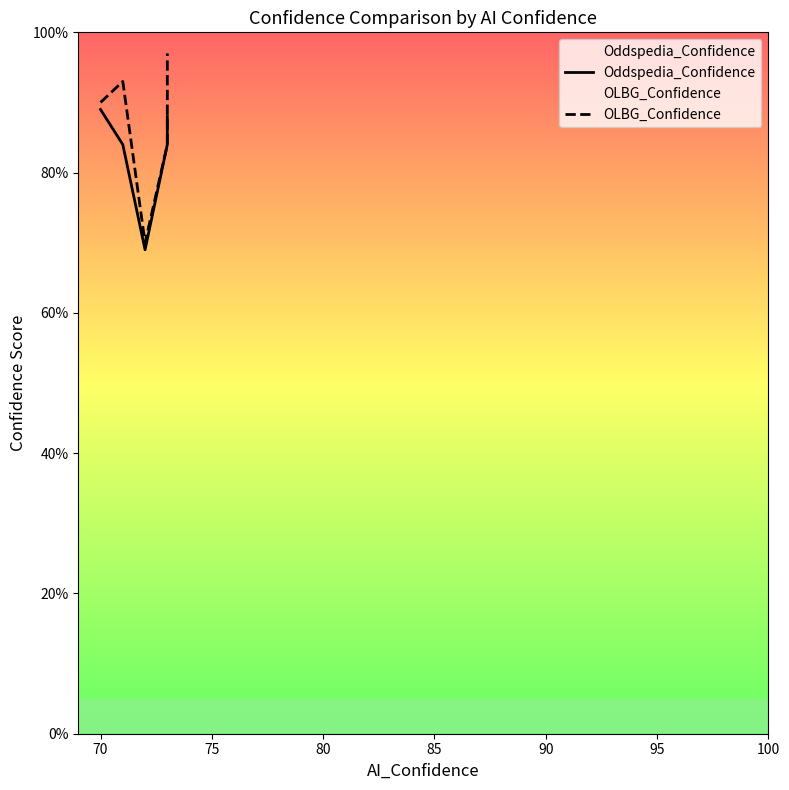

Reading right to left, what are all the values shown in this chart?

Oddspedia_Confidence: 88	84	69	84	89
OLBG_Confidence: 97	84	70	93	90